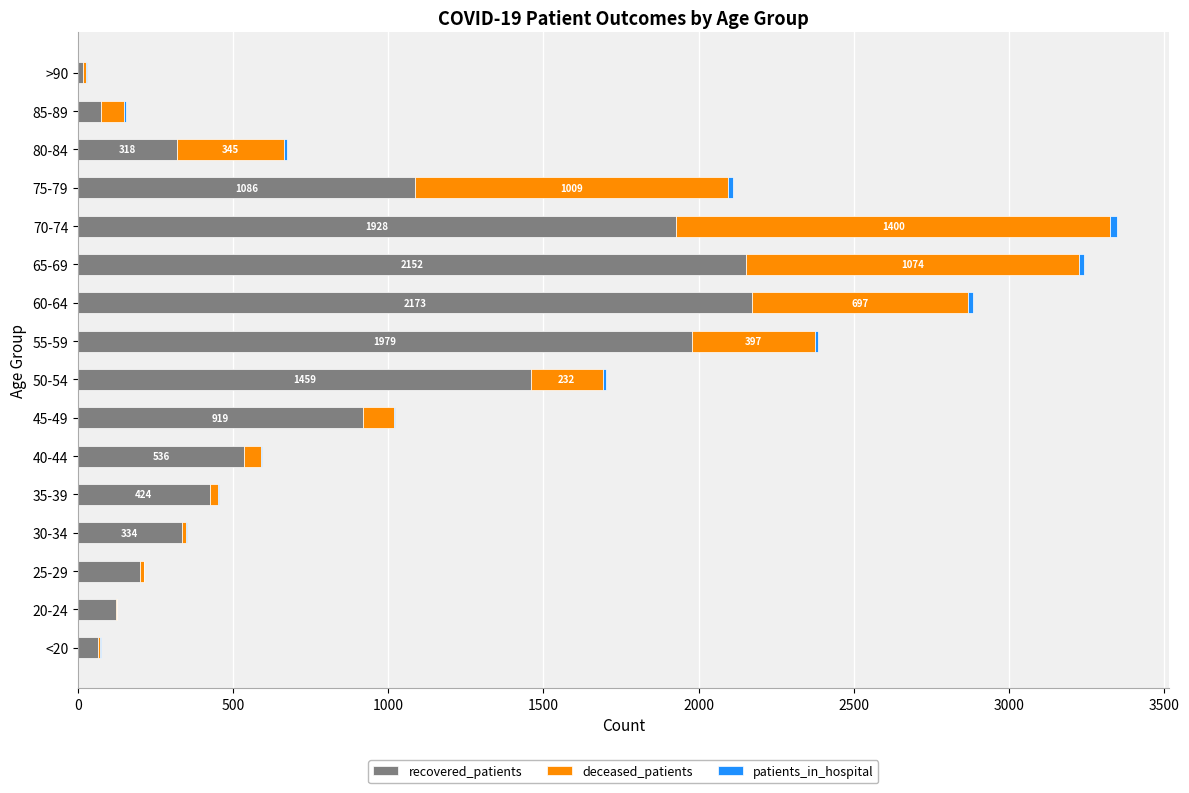

What is the highest value of the recovered_patients series?

2173